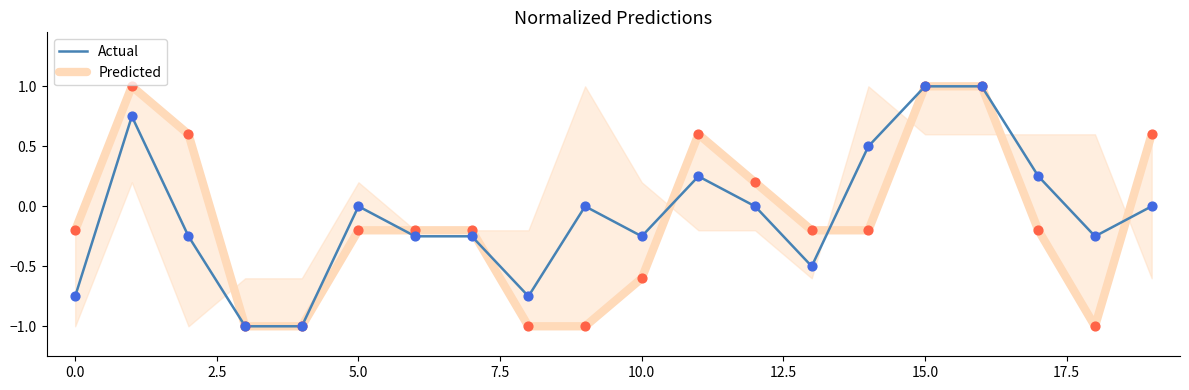

What are all the series names shown in the legend?

Predicted, Actual